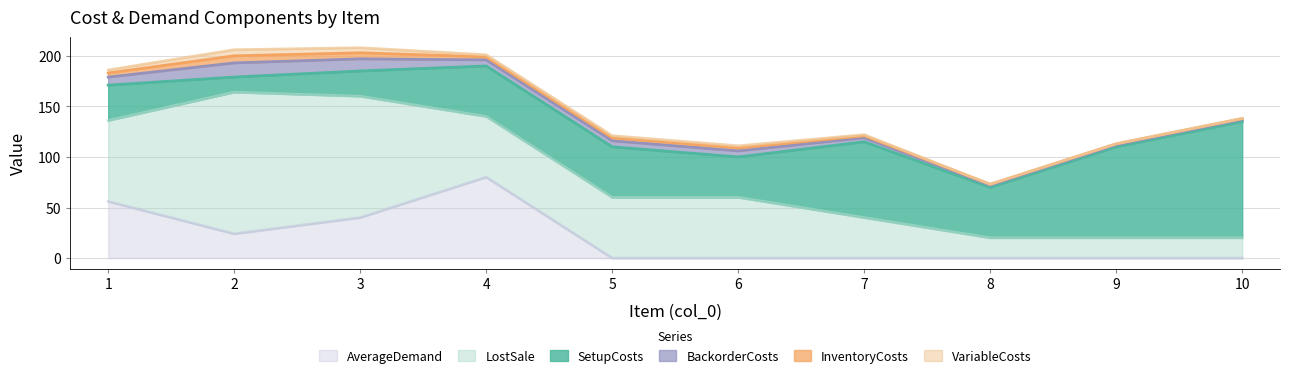

True or false: InventoryCosts and SetupCosts intersect in this chart.

False